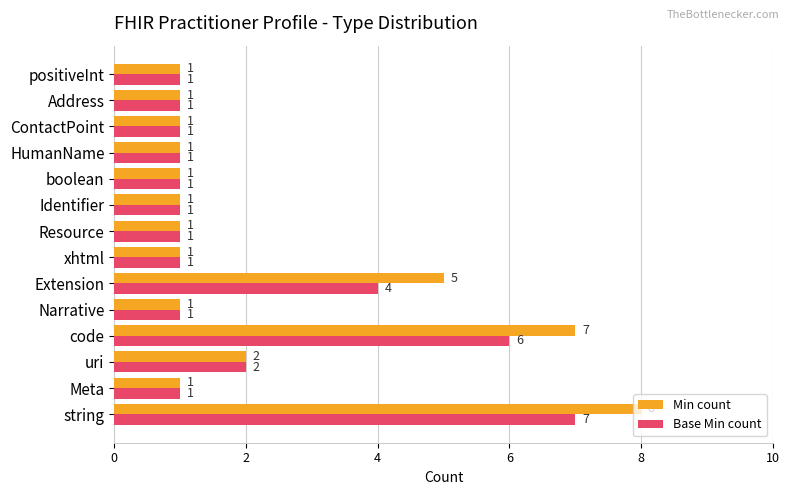

Which category has the highest value in the Min count series?

string